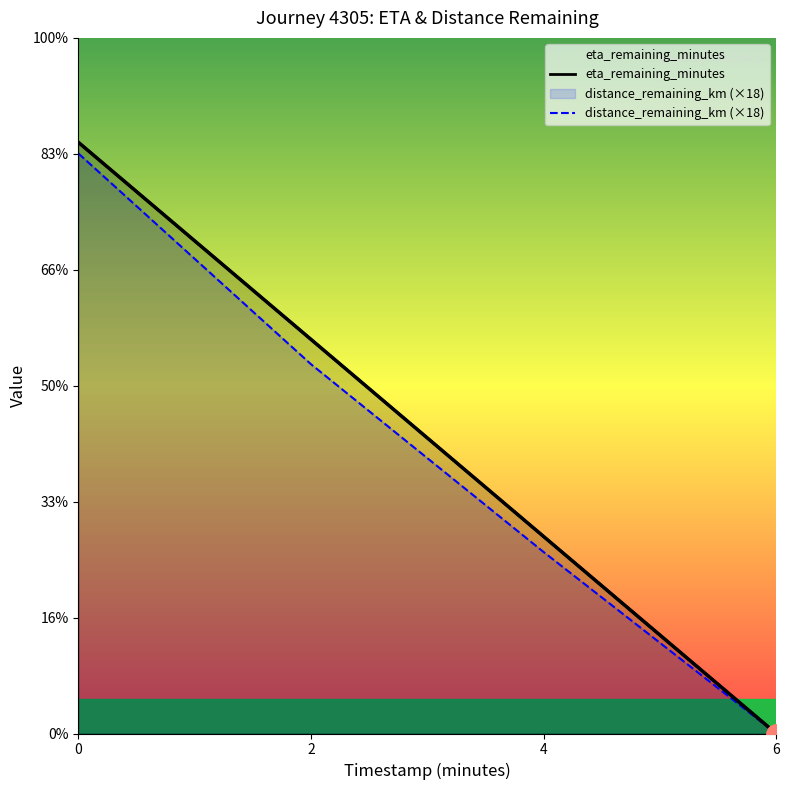

Rank the series at 0 from highest to lowest value.

eta_remaining_minutes, distance_remaining_km (×18)